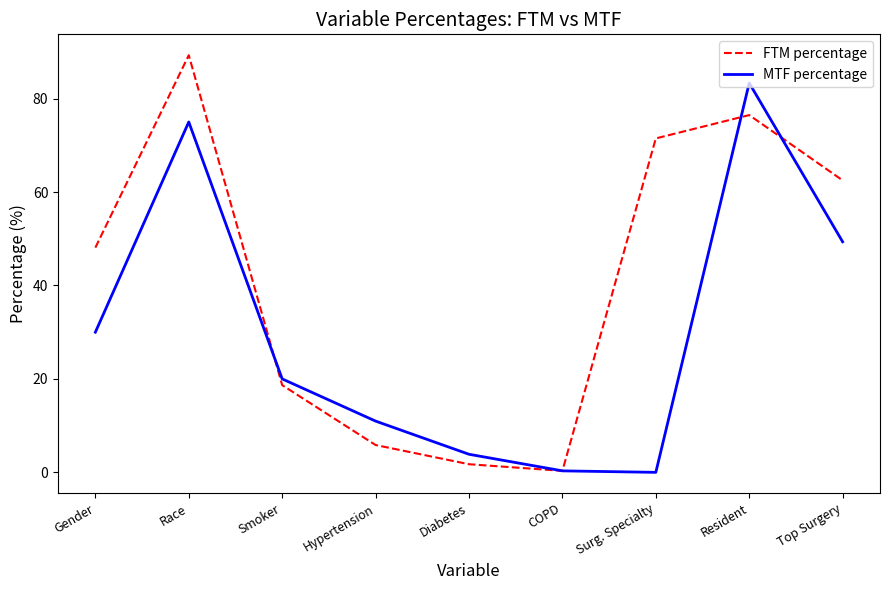

Count the number of categories in the chart.

9